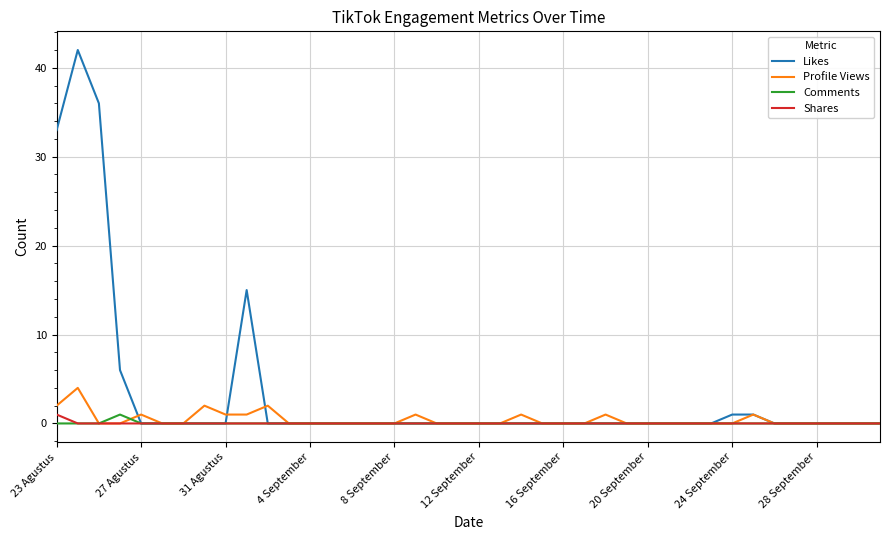

Which series has the largest range (max minus min)?

Likes